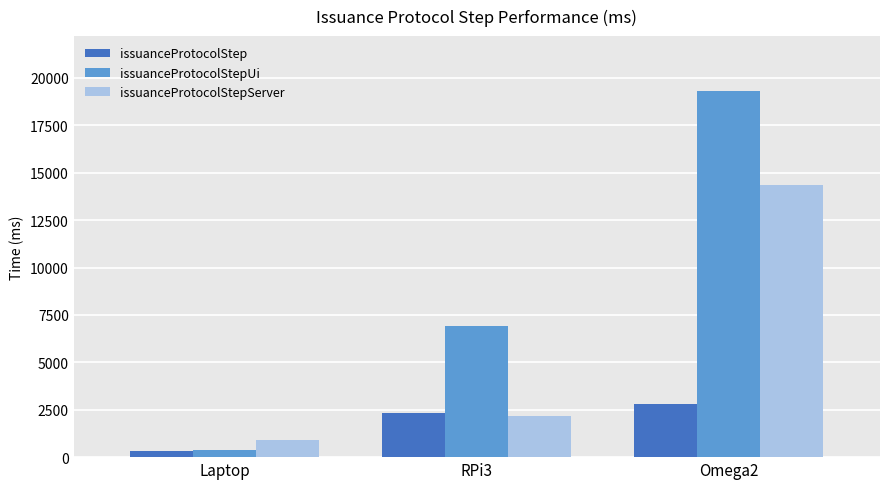

Which series has the largest range (max minus min)?

issuanceProtocolStepUi